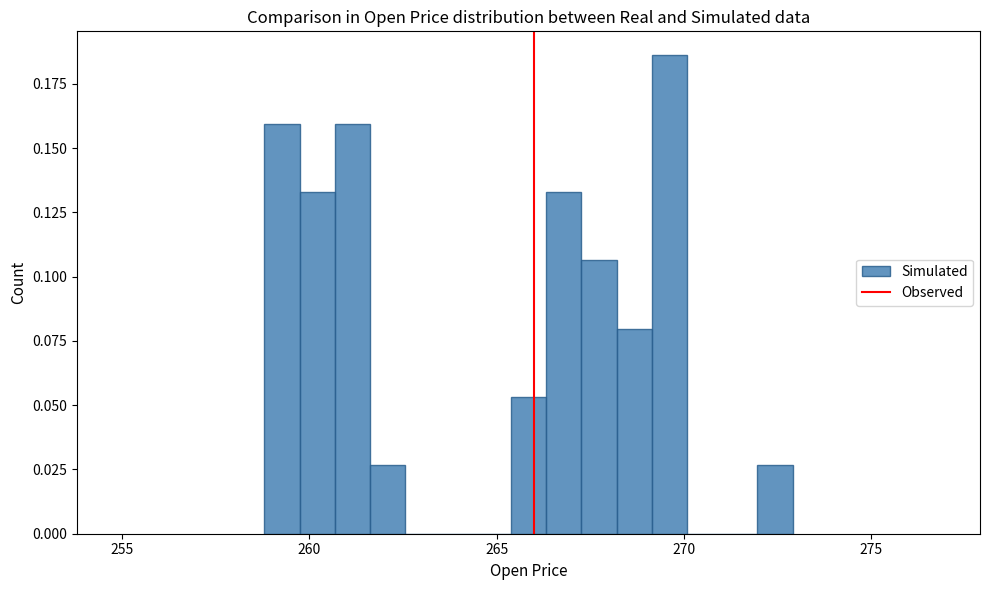

Read against the x-axis, roughly where is the centre of the tallest bar?

269.5